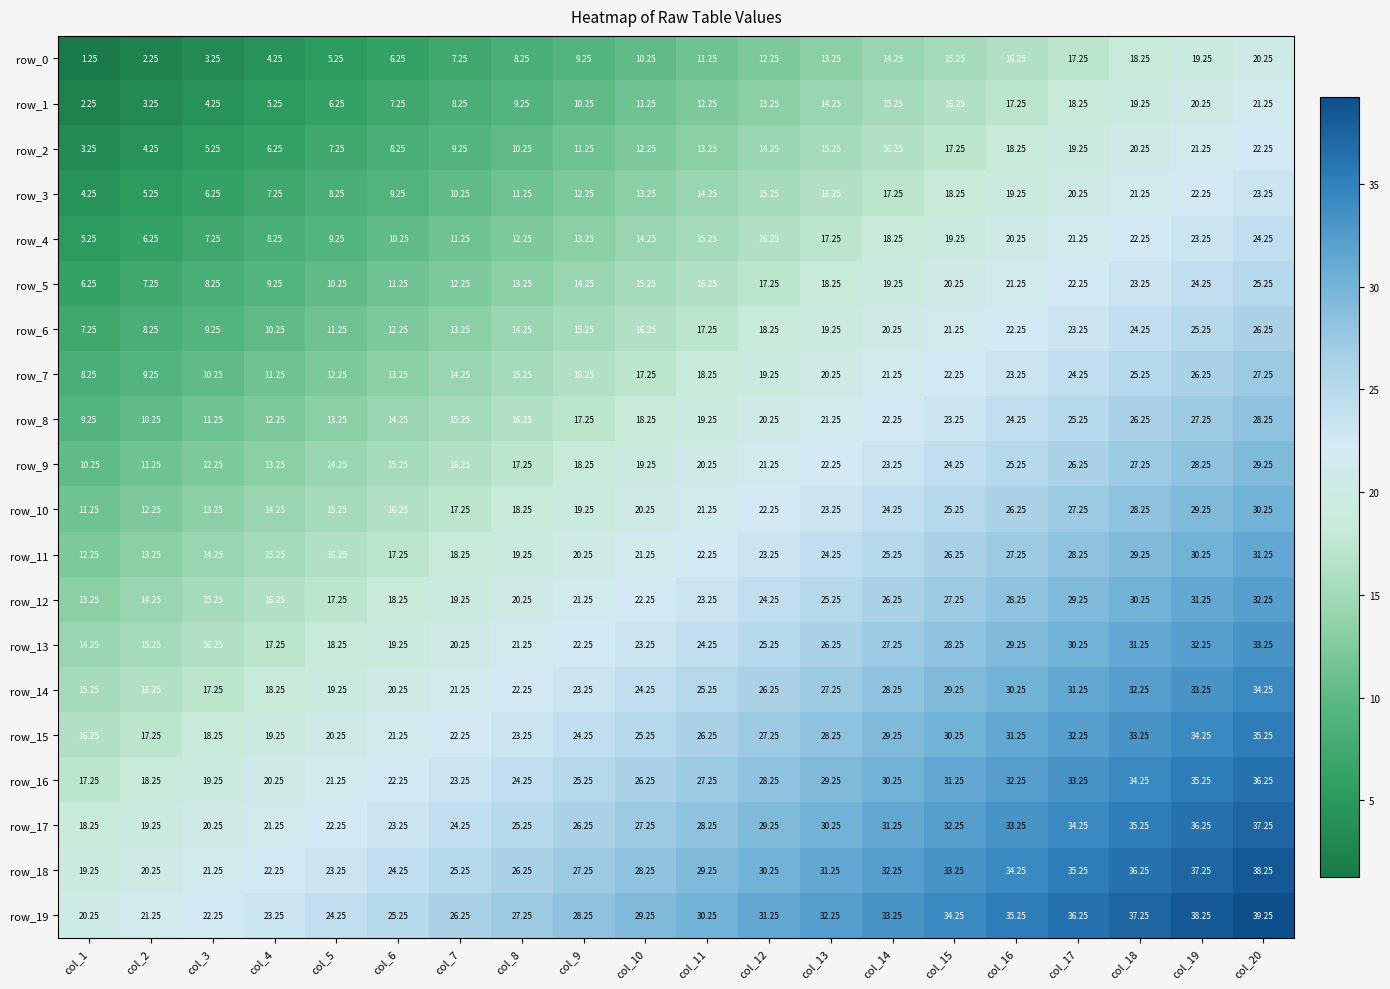

The value of row_19 at col_16 is 35.2. True or false?

True